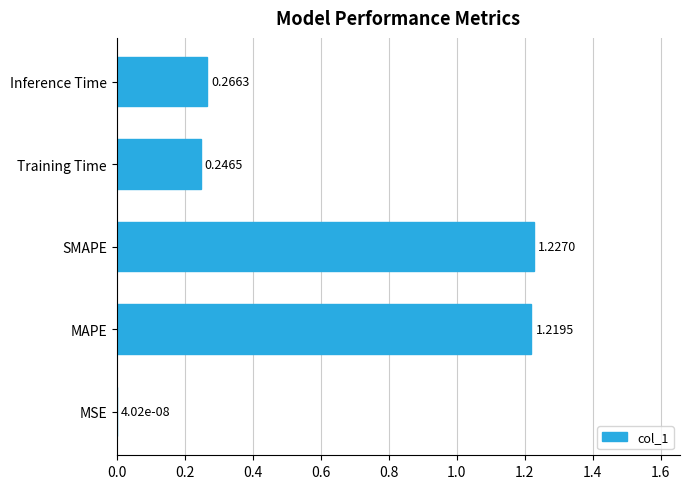

What is the sum of the values at SMAPE and Training Time?

1.5